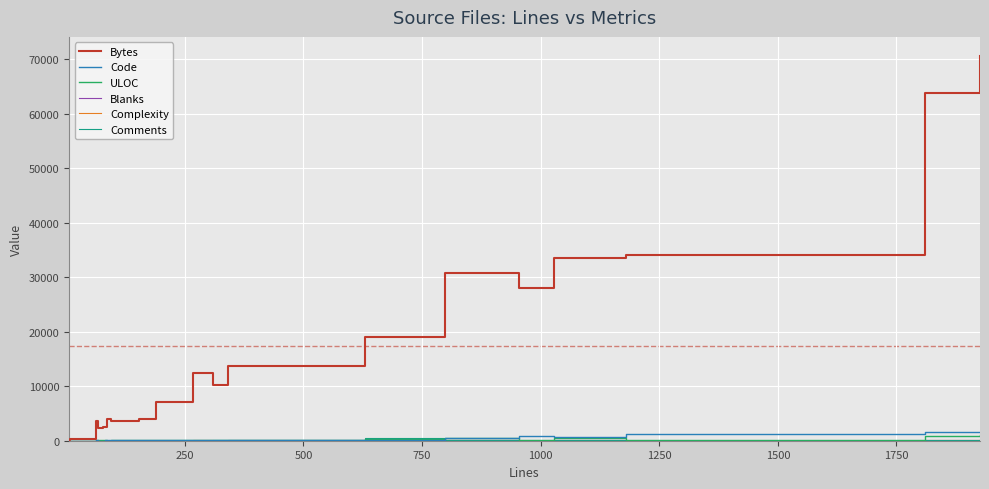

Which series has the largest range (max minus min)?

Bytes